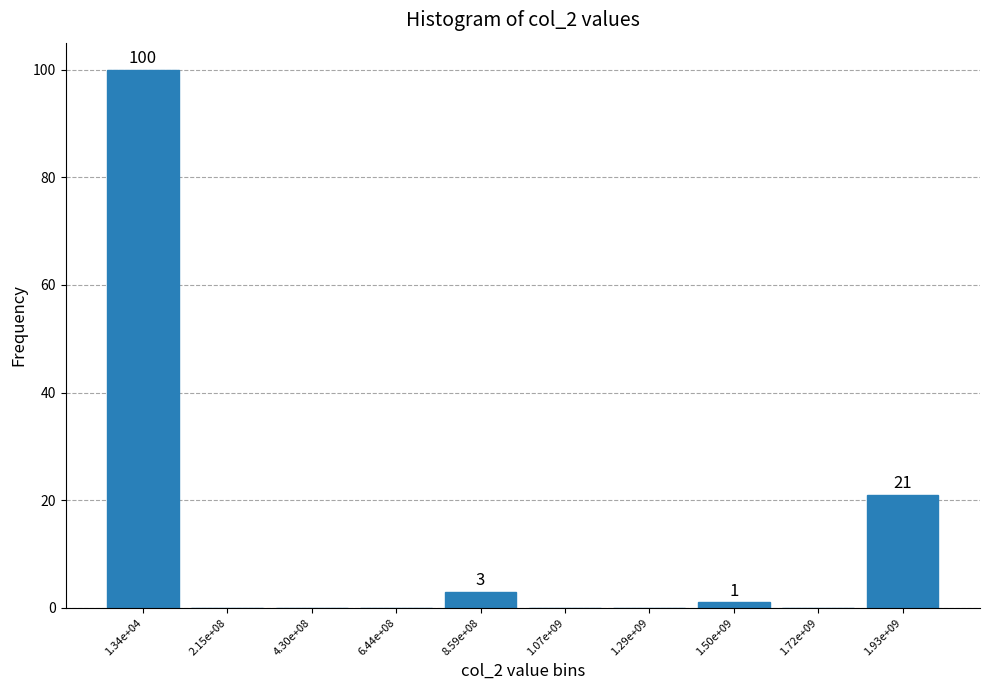

Reading left to right, extract all data points from this chart.

1.34e+04=100	2.15e+08=0	4.30e+08=0	6.44e+08=0	8.59e+08=3	1.07e+09=0	1.29e+09=0	1.50e+09=1	1.72e+09=0	1.93e+09=21